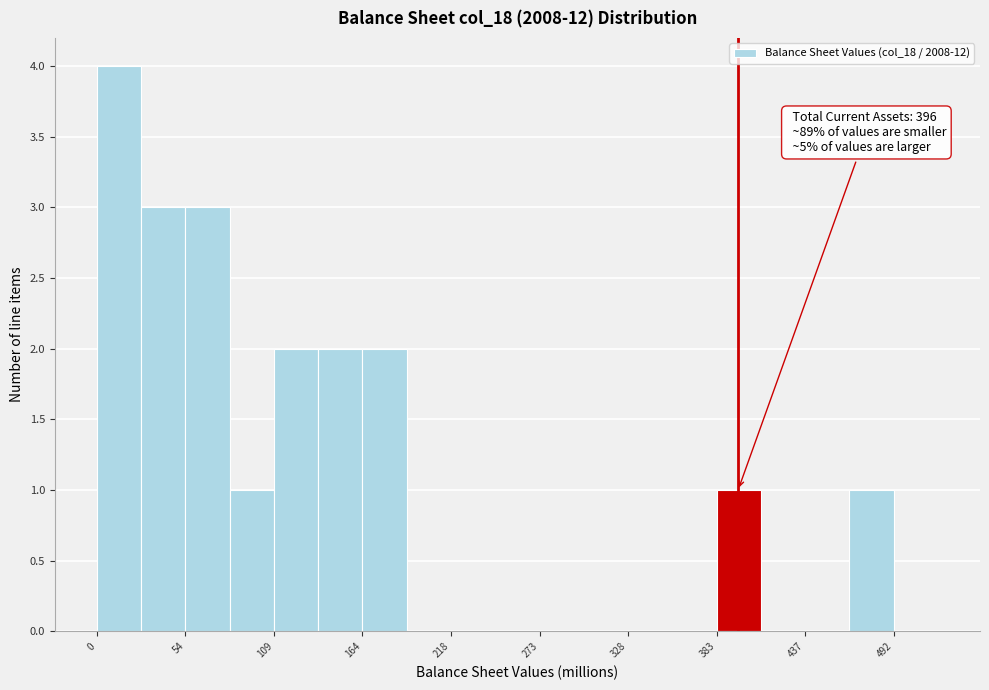

Read against the x-axis, roughly where is the centre of the tallest bar?

10